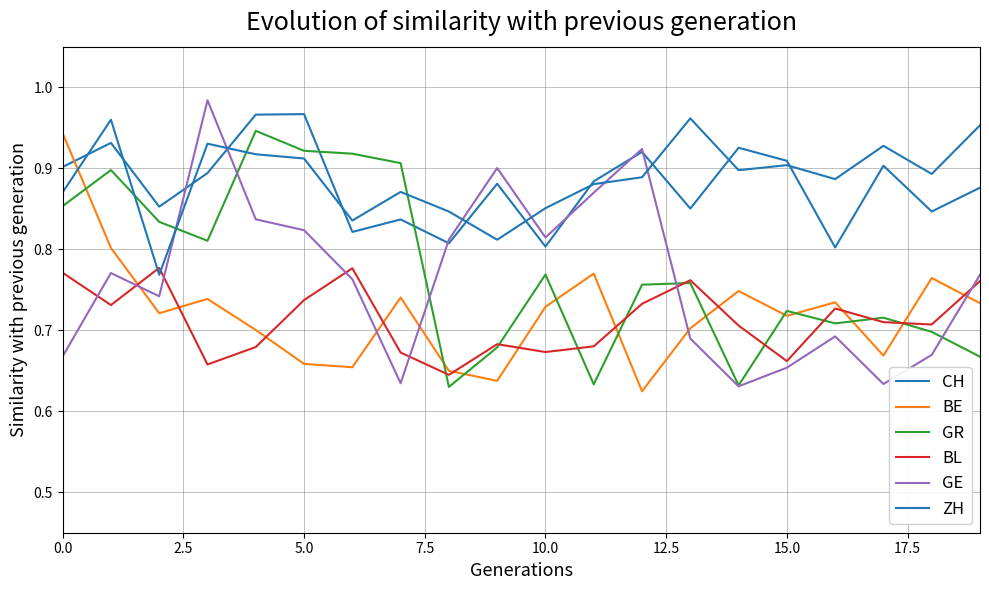

How many lines are shown in the chart?

6